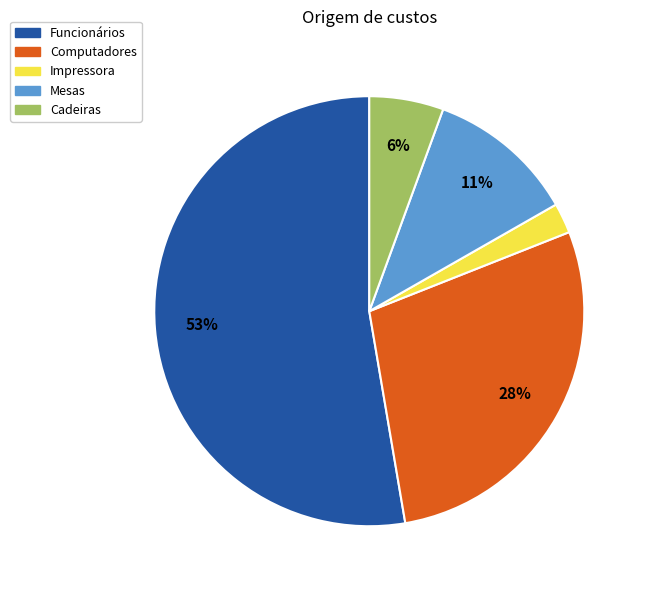

How many slices are in this pie chart?

5